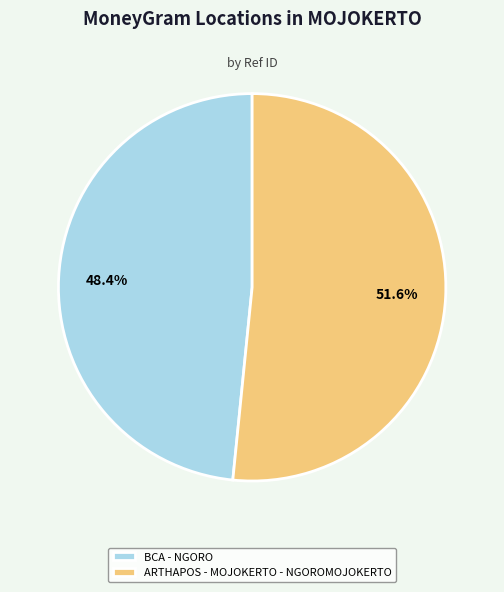

To the nearest percent, what is the combined percentage of BCA - NGORO and ARTHAPOS - MOJOKERTO - NGOROMOJOKERTO?

100%